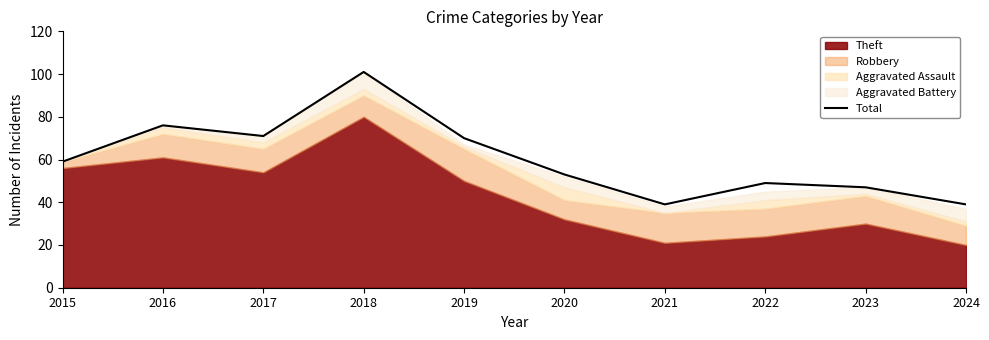

What is the sum of the values at 2019 and 2017?

141